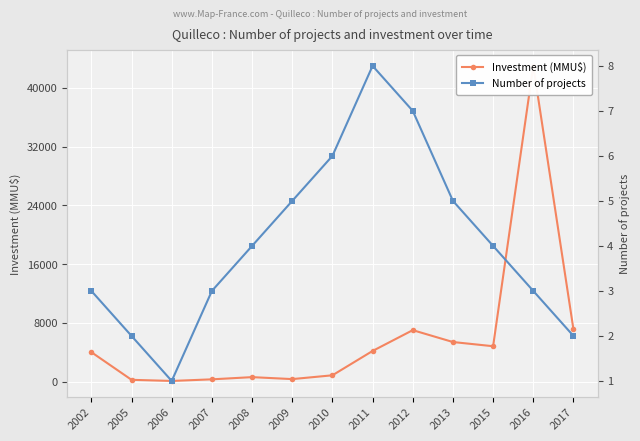

What is the approximate value of Number of projects at 2005?

2